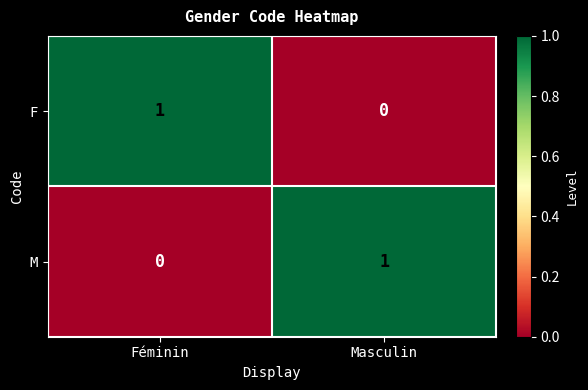

At Féminin, list the series in order from smallest to largest.

M, F